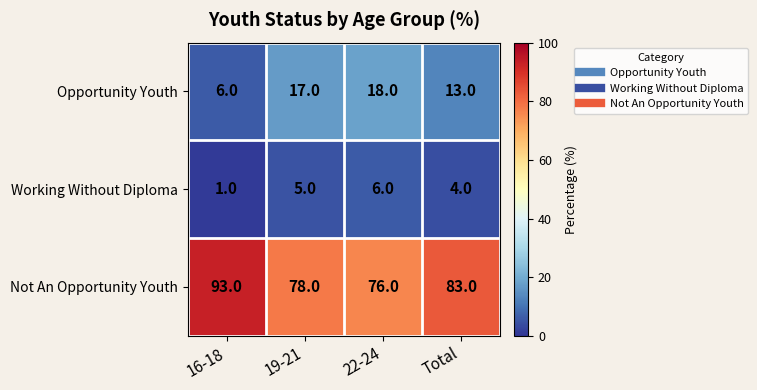

Which series has the largest range (max minus min)?

Not An Opportunity Youth